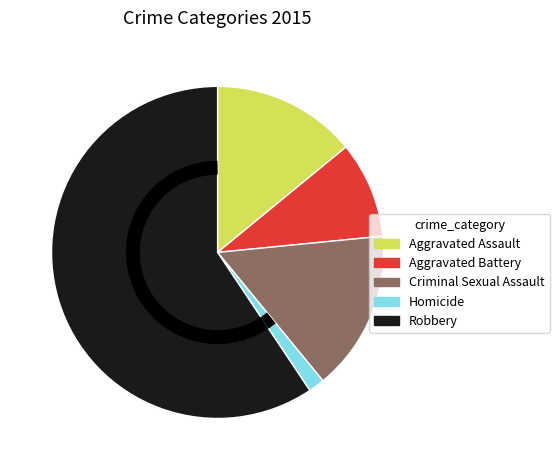

Rank the categories by value from lowest to highest.

Homicide, Aggravated Battery, Aggravated Assault, Criminal Sexual Assault, Robbery